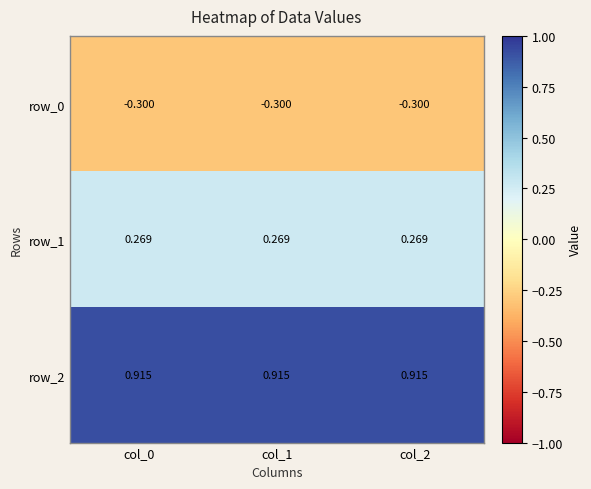

Is the value of row_1 at col_2 greater than the value of row_0 at col_0?

Yes